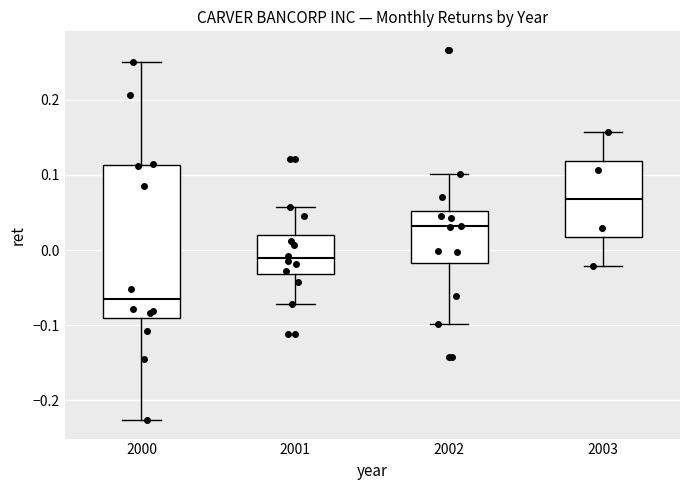

Which box is the tallest, from its lower edge to its upper edge?

2000